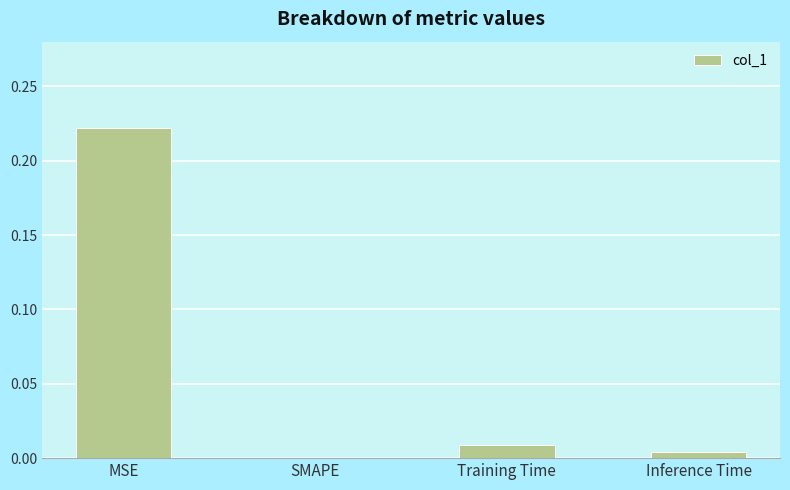

At which category does the chart reach its peak across all series?

MSE